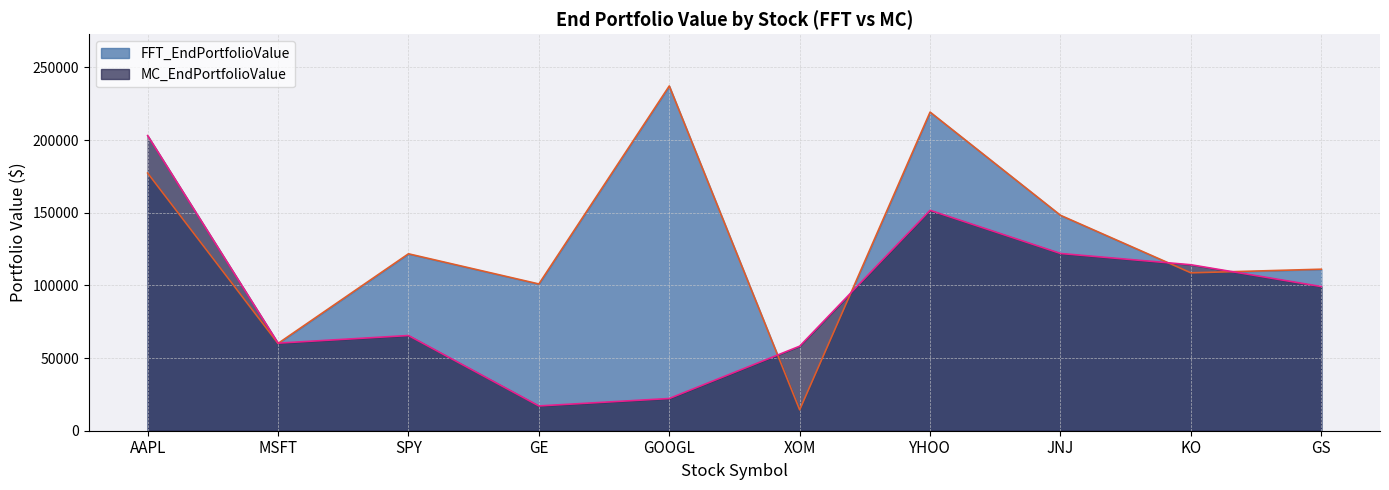

What is the total value across all series at AAPL?

380491.7